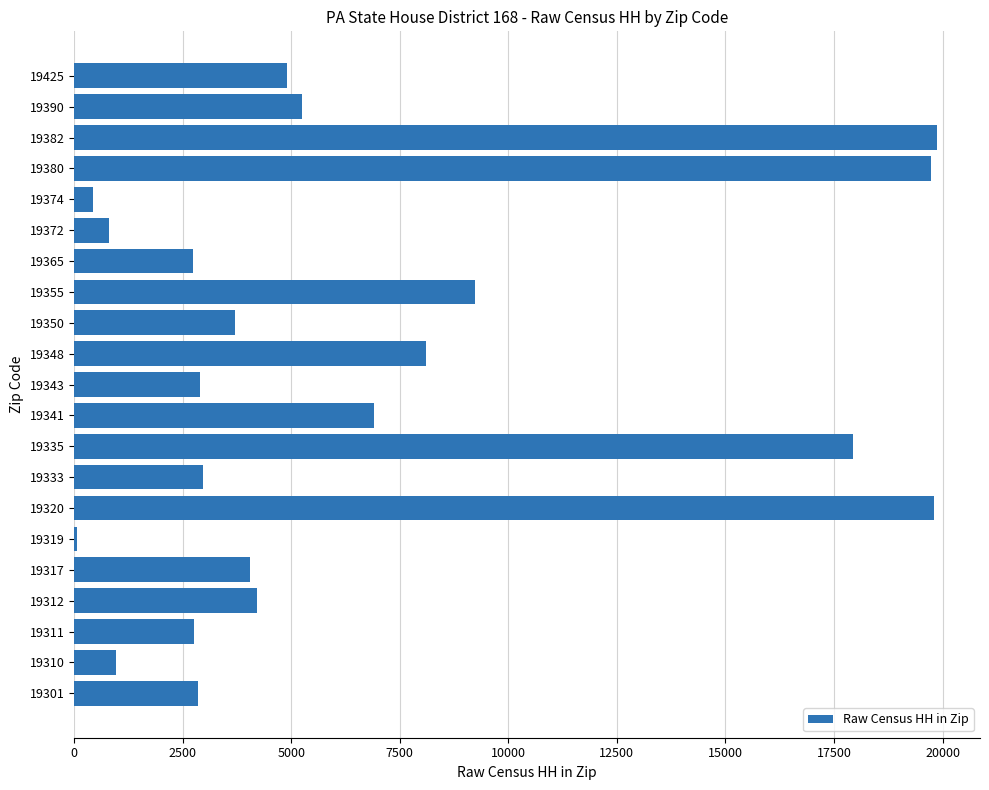

What is the change in value from 19320 to 19390?

-14558